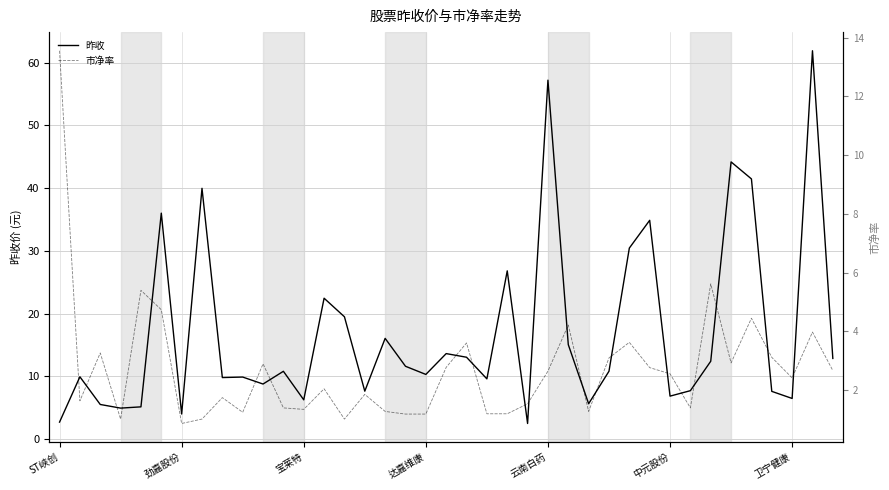

In 市净率, how many points are lower than both neighbors (excluding endpoints)?

10